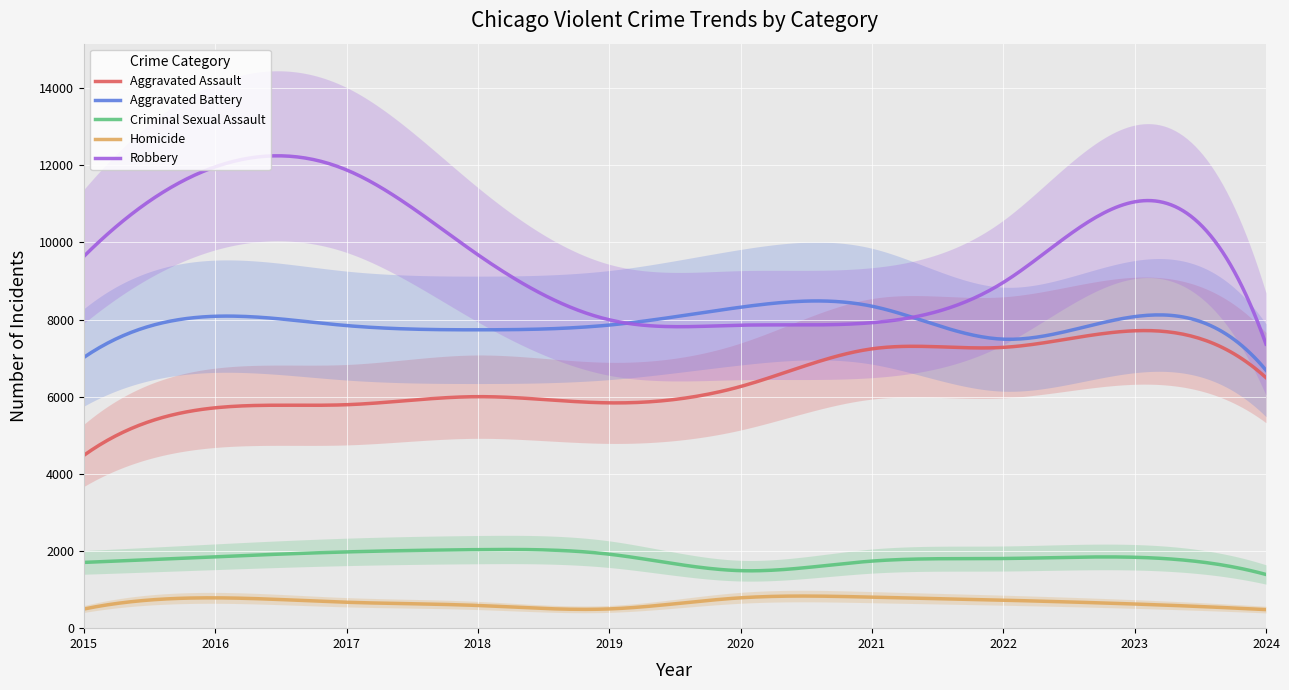

How many lines are shown in the chart?

5